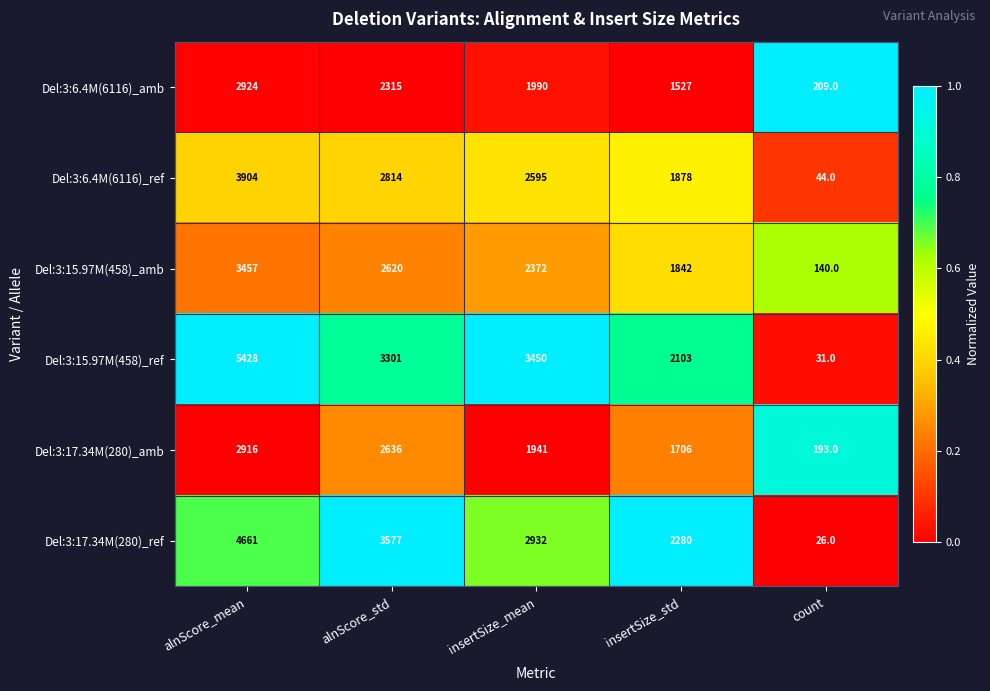

The value of Del:3:17.34M(280)_amb at alnScore_std is 2636. True or false?

True